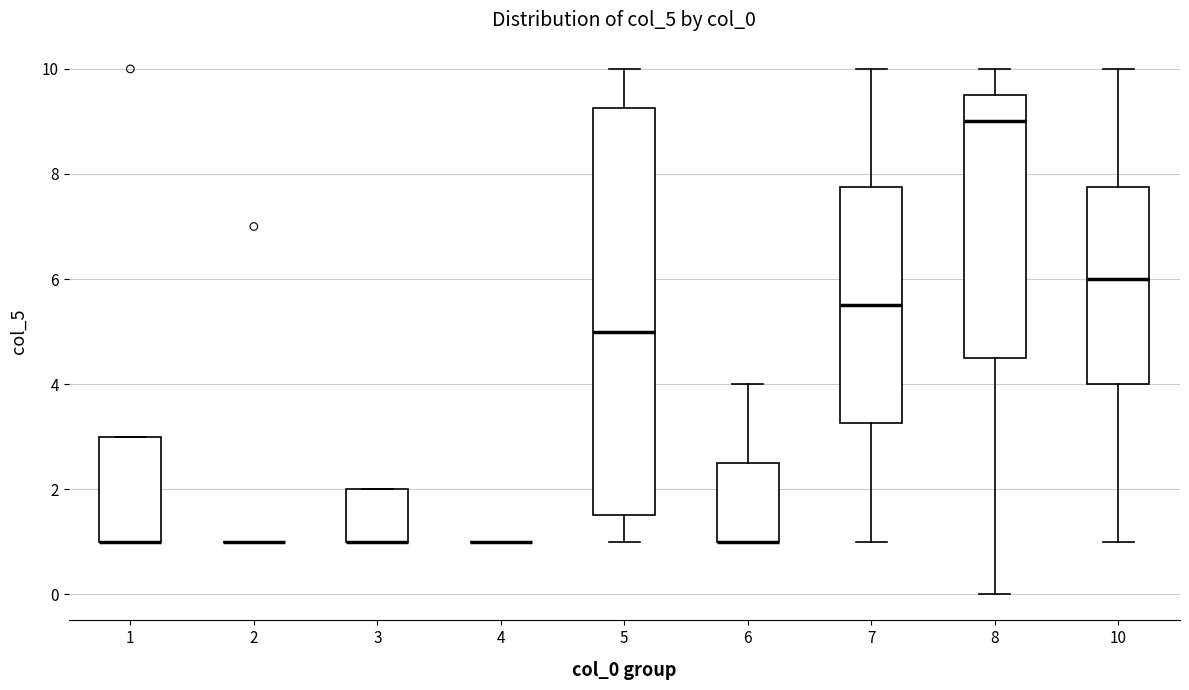

Which box is the tallest, from its lower edge to its upper edge?

5